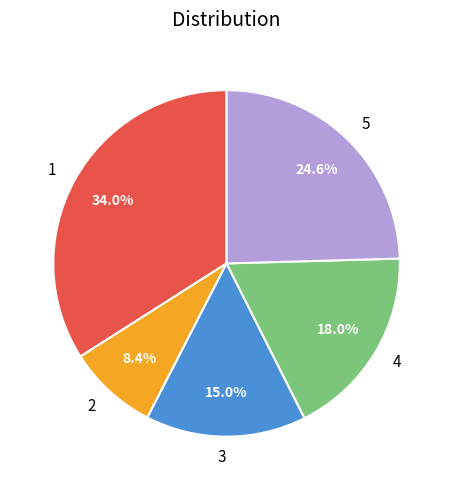

What percentage is the 1 slice, to the nearest percent?

34%